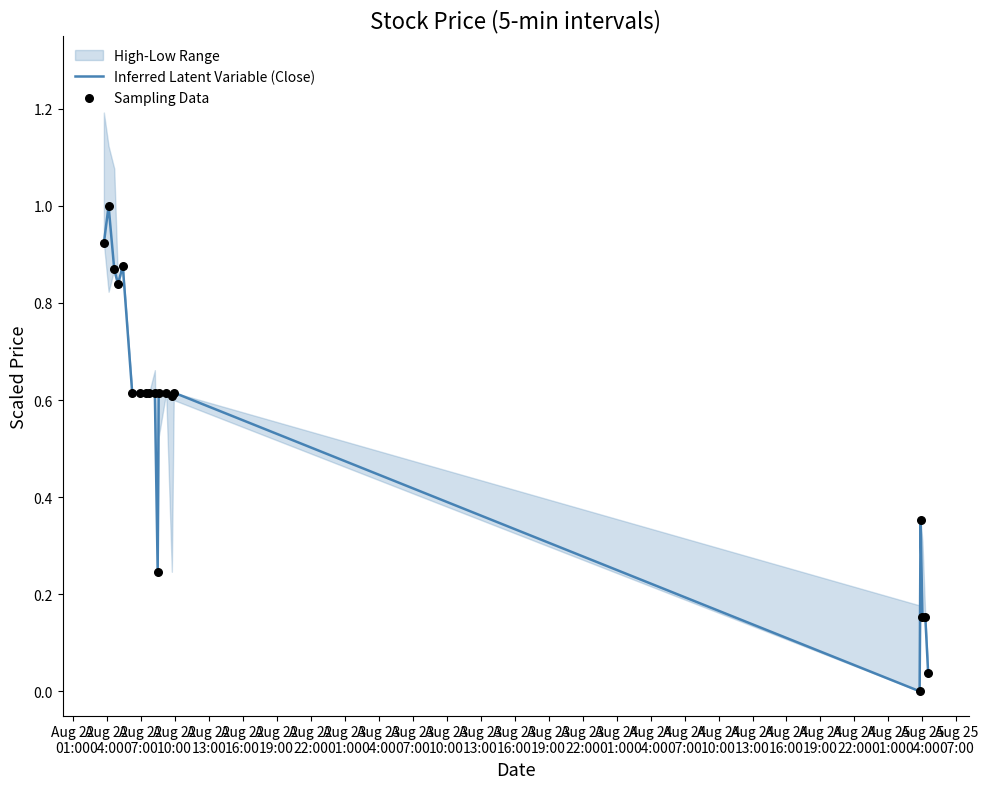

Which series reaches the maximum Y coordinate?

Inferred Latent Variable (Close)